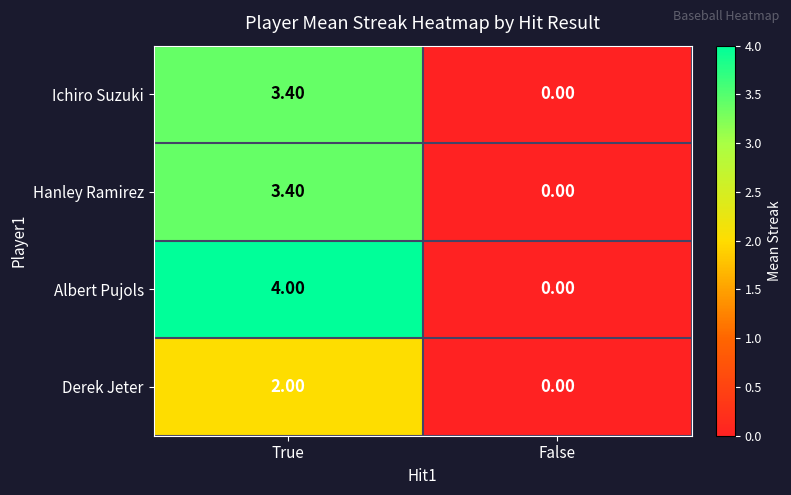

Count the number of categories in the chart.

2